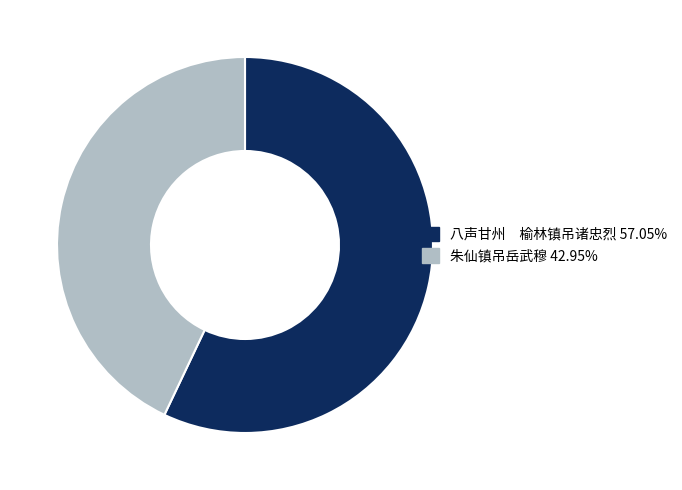

Does 朱仙镇吊岳武穆 account for over 50% of the chart?

No